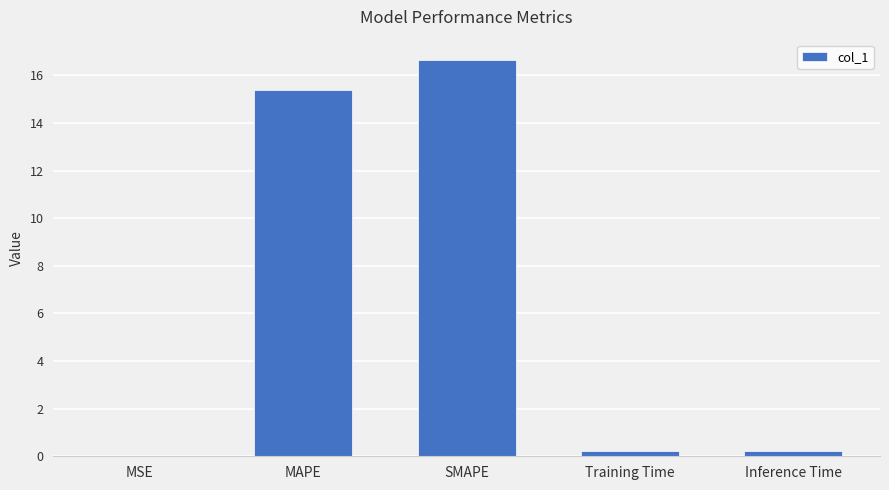

Is it true that the value at MAPE is 15.4?

True